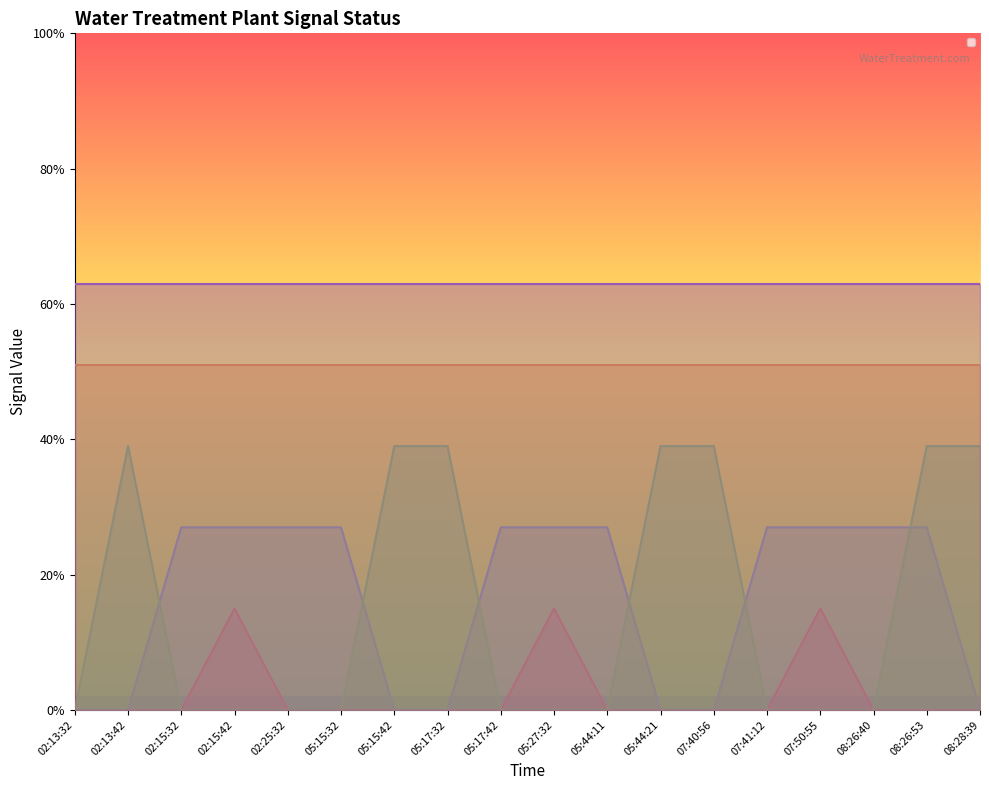

True or false: _LS2_L_TREATED_WATER_TANK has more than 1 interior local peaks.

False